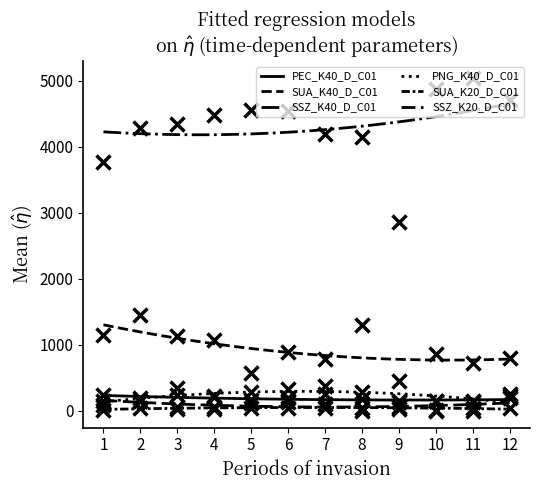

Read the SUA_K40_D_C01 value at 9.

451